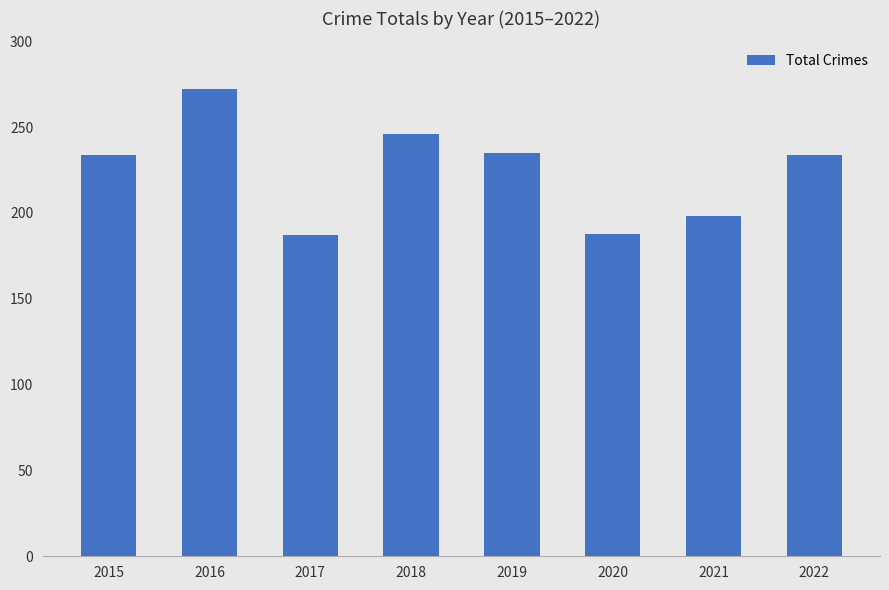

What is the change in value from 2019 to 2020?

-47